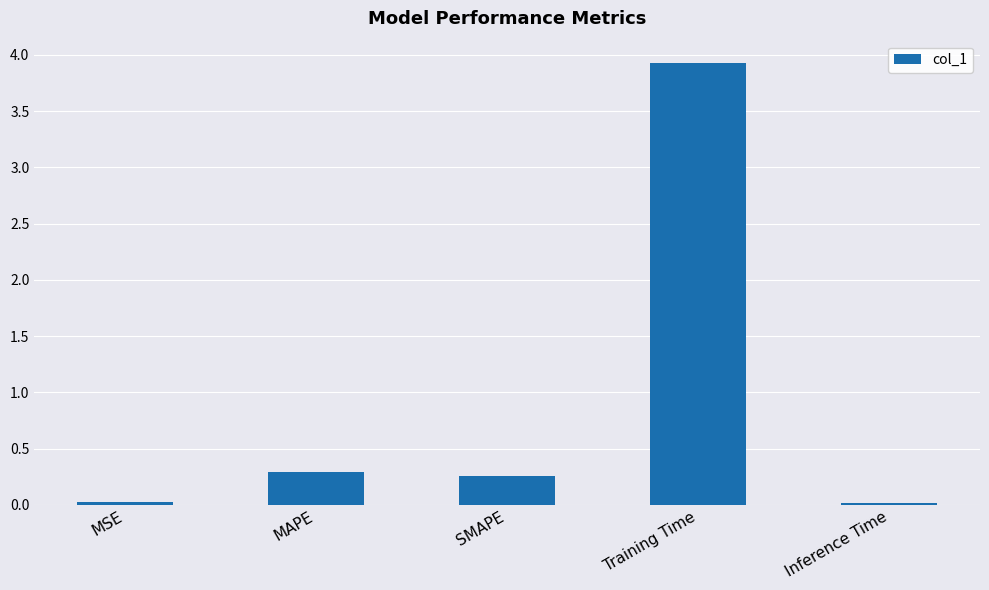

What is the greatest value displayed?

3.9